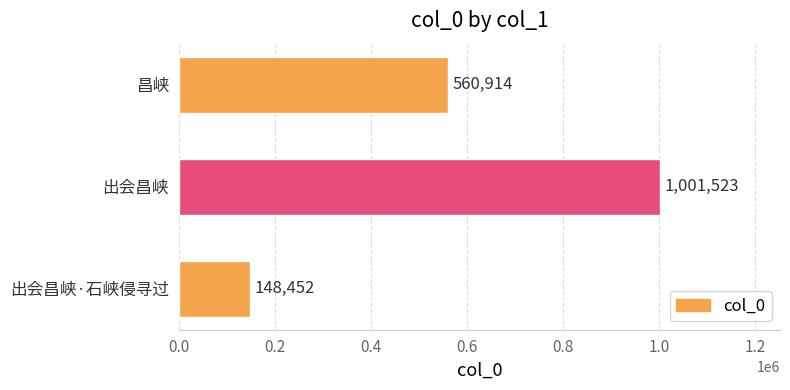

What is the sum of the values at 出会昌峡 and 出会昌峡·石峡侵寻过?

1149975